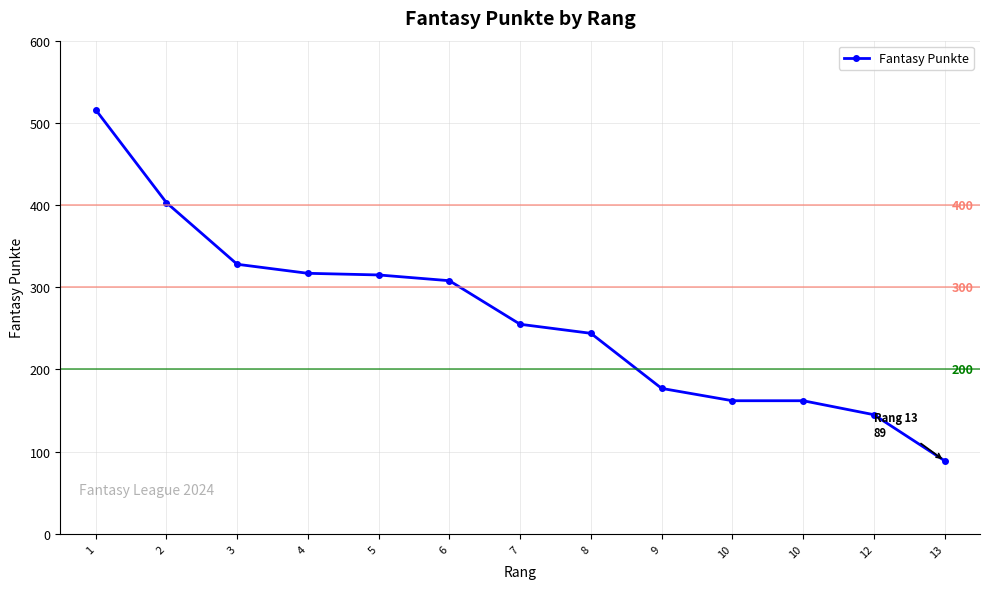

What is the difference between the values at 8 and 13?

155